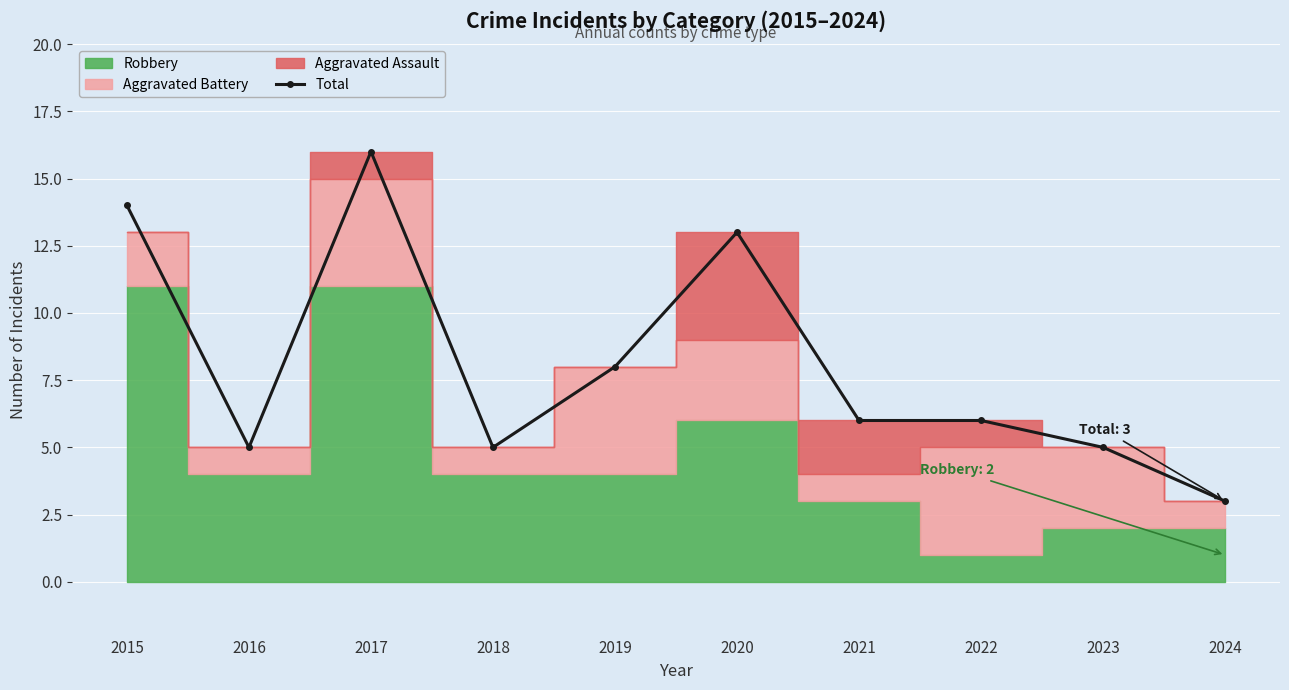

What is the value of the Total point at the 7th from the left?

6